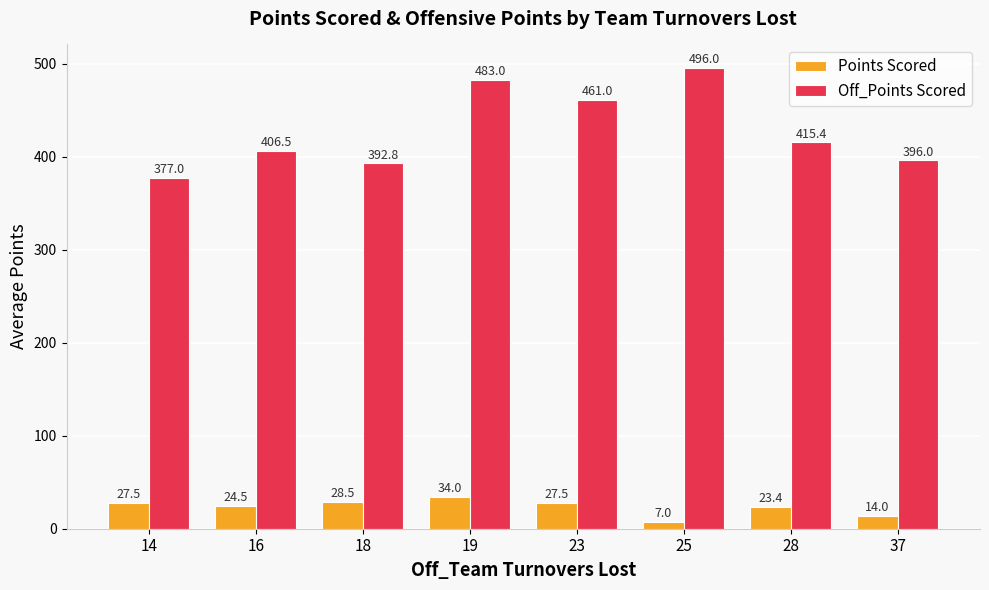

Reading left to right, transcribe all the data shown in this chart.

Points Scored: 27.5	24.5	28.5	34.0	27.5	7.0	23.4	14.0
Off_Points Scored: 377.0	406.5	392.8	483.0	461.0	496.0	415.4	396.0